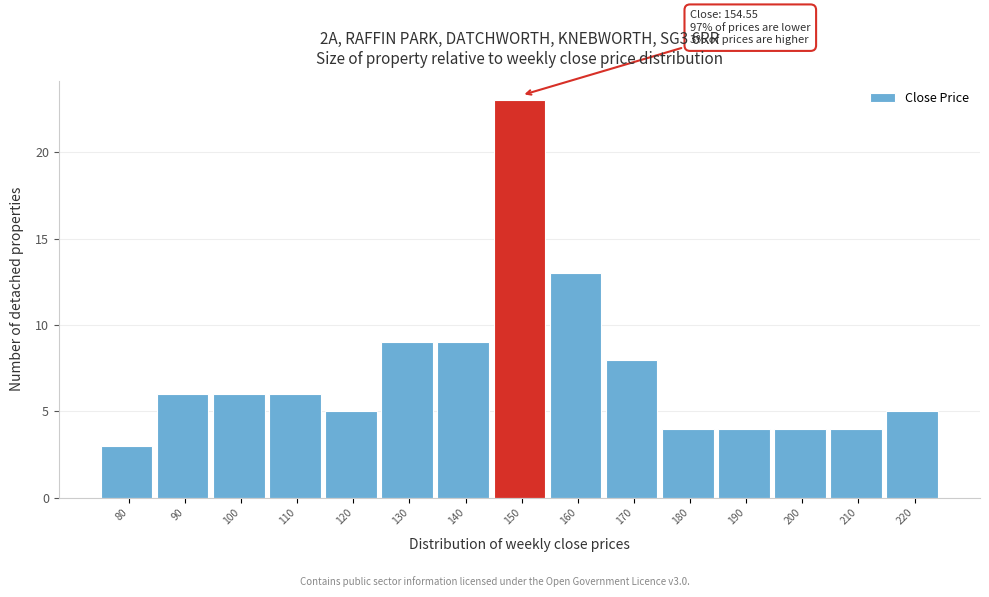

Reading right to left, transcribe all the data shown in this chart.

5	4	4	4	4	8	13	23	9	9	5	6	6	6	3